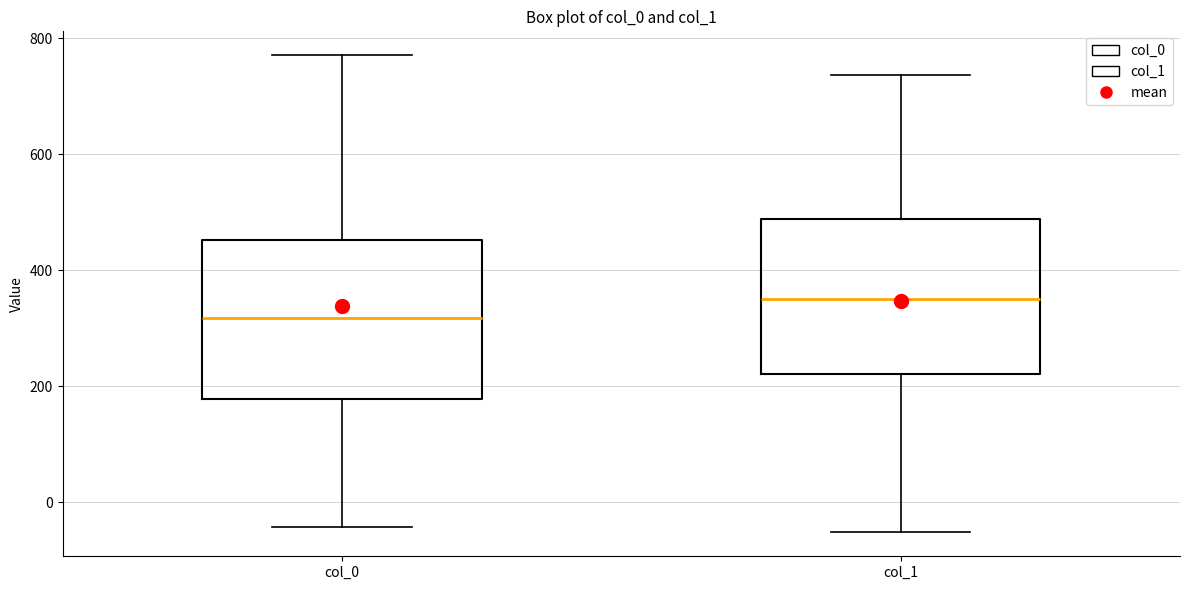

Reading left to right, transcribe this box plot: for each box, give where its median line is, the range the box spans, and where its two whiskers end, as read against the y-axis. The values are not printed on the chart, so give them approximately, as read against the axis.

col_0: median 320, box 180 to 460, whiskers -40 to 780
col_1: median 360, box 220 to 480, whiskers -60 to 740